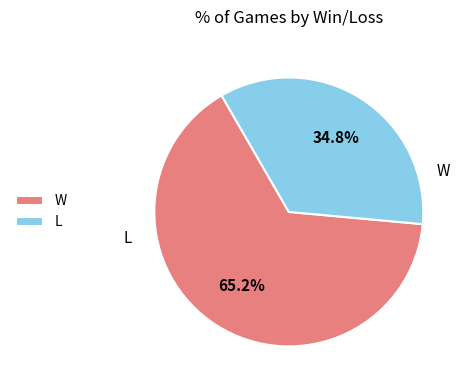

Rank the categories by value from highest to lowest.

W, L